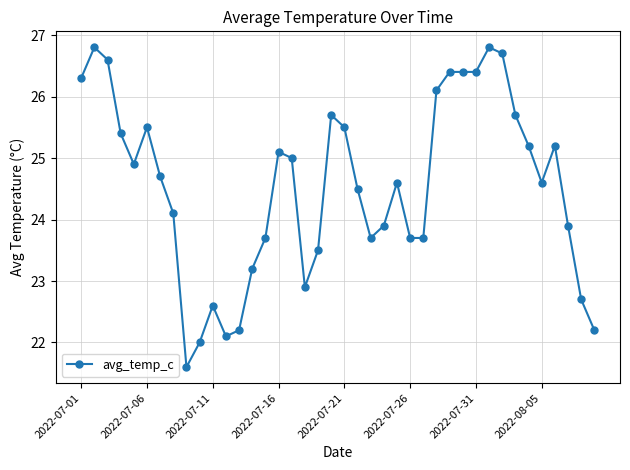

What is the difference between the maximum and minimum values?

5.2